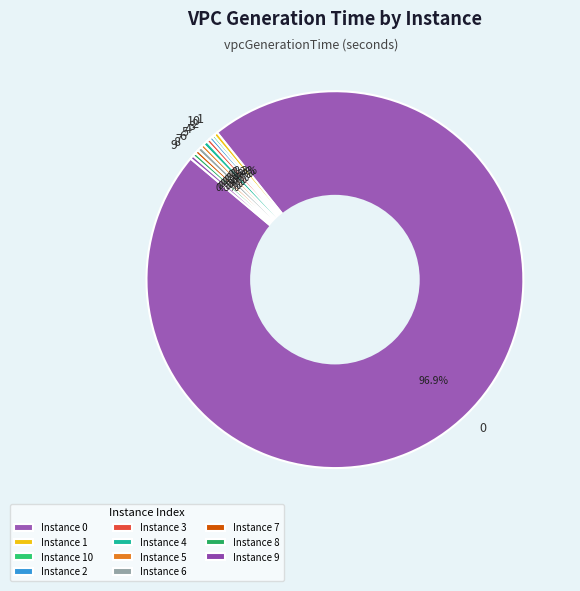

Approximately how many times larger is the value at 1 compared to 8?

1.1